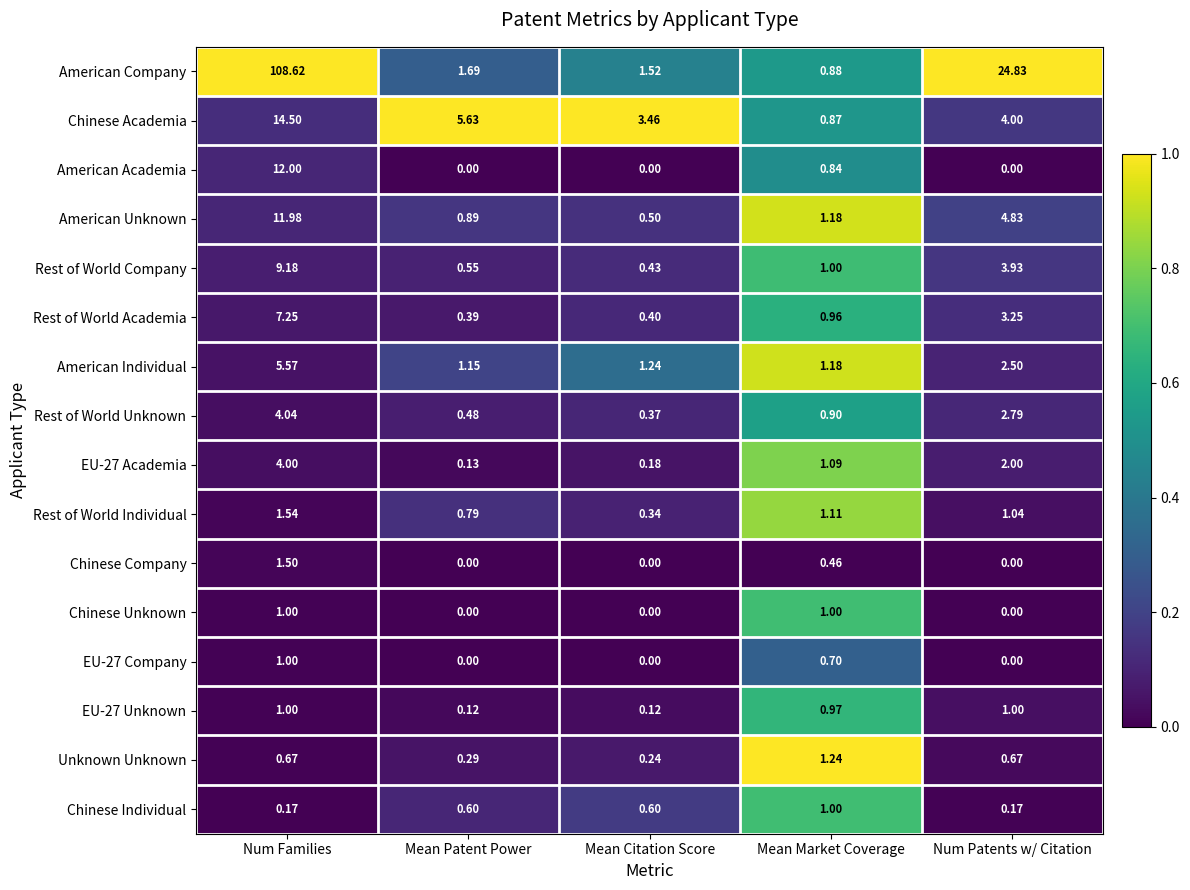

At which category is the sum across all series the highest?

Num Families